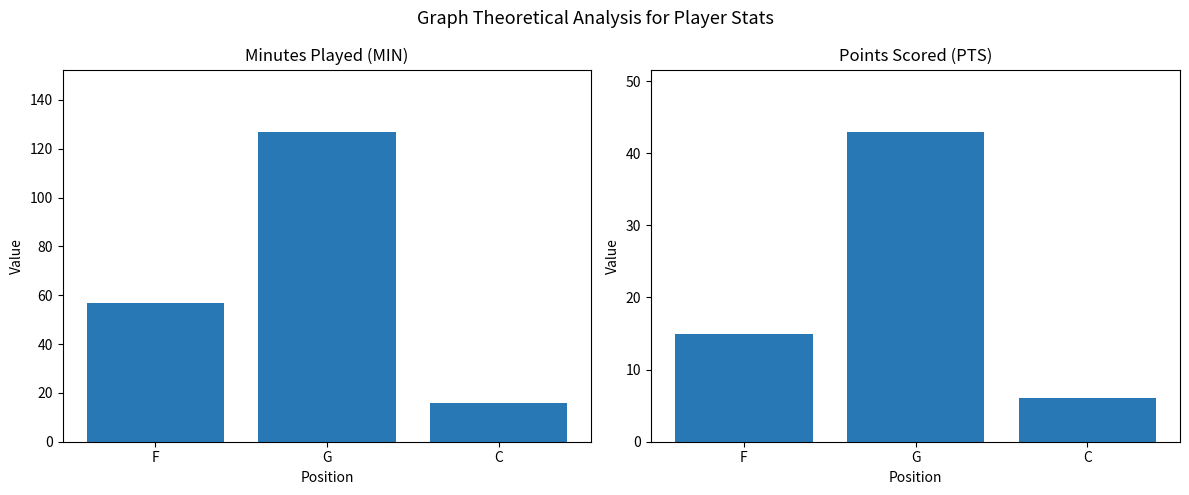

How many bars are there in total?

6